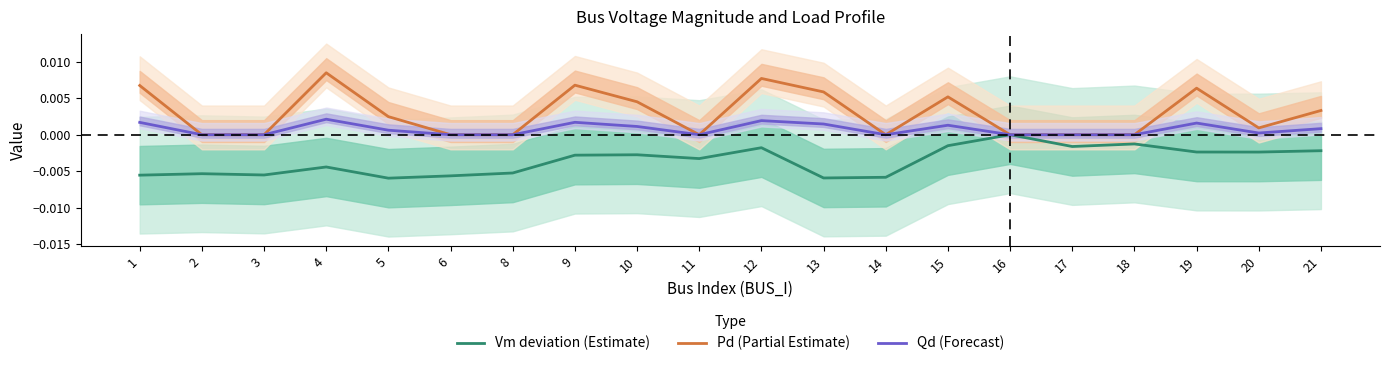

List the series in order of their overall mean, highest first.

Pd (Partial Estimate), Qd (Forecast), Vm deviation (Estimate)